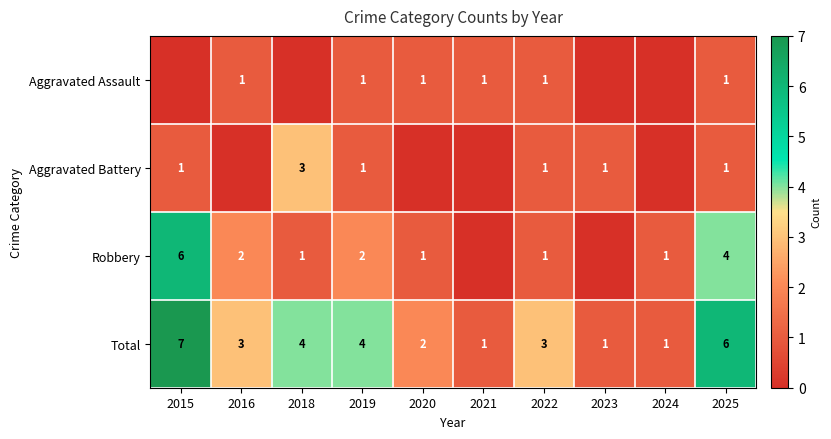

What is the total value across all series at 2015?

14